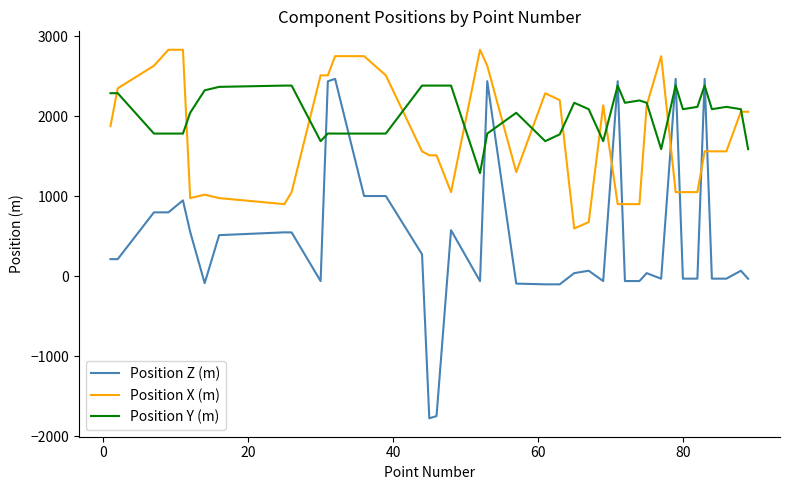

Rank the series by their average value, from lowest to highest.

Position Z (m), Position X (m), Position Y (m)